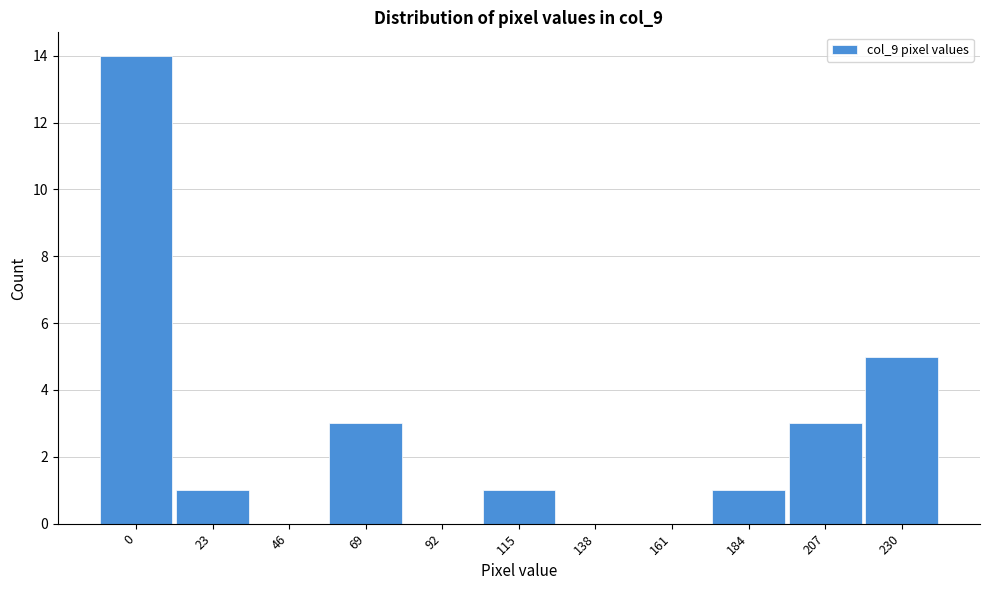

Reading left to right, extract all data points from this chart.

0=14	23=1	46=0	69=3	92=0	115=1	138=0	161=0	184=1	207=3	230=5